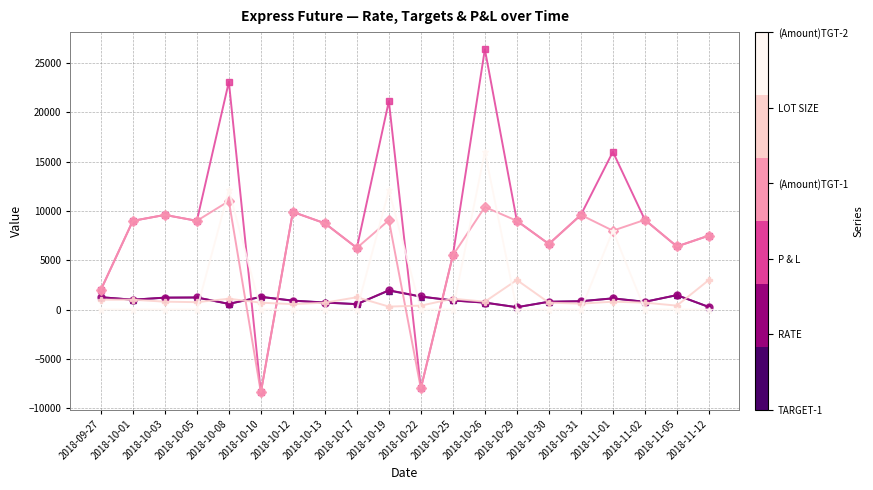

What is the minimum value shown in the chart?

-8400.0